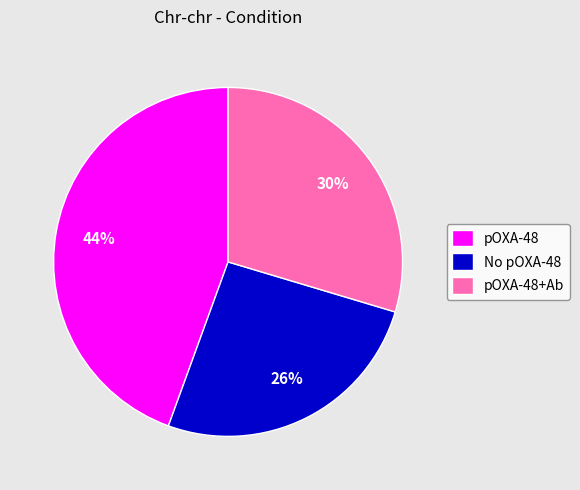

Rank the categories by value from lowest to highest.

No pOXA-48, pOXA-48+Ab, pOXA-48